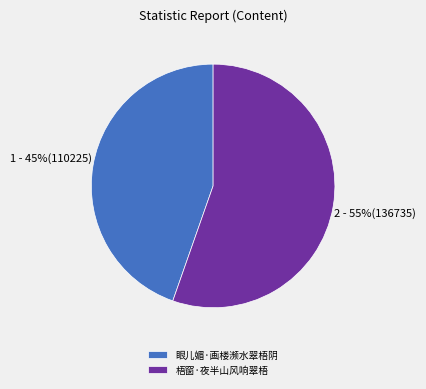

How many segments does this pie chart have?

2